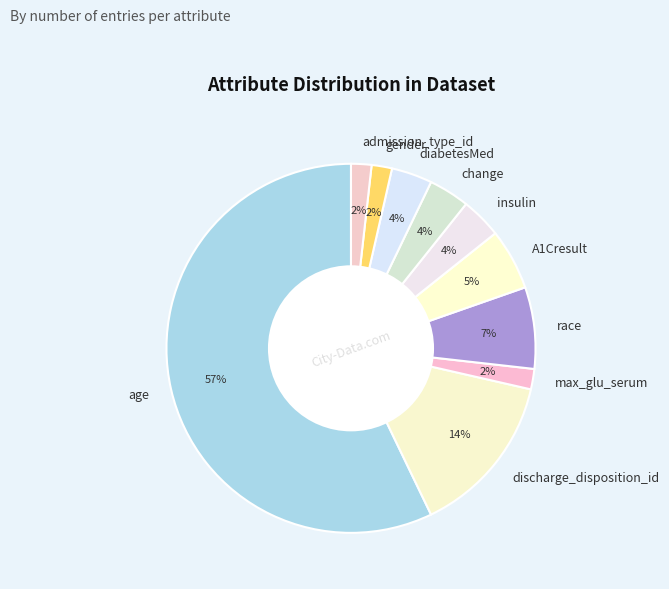

To the nearest percent, what portion does admission_type_id represent?

2%